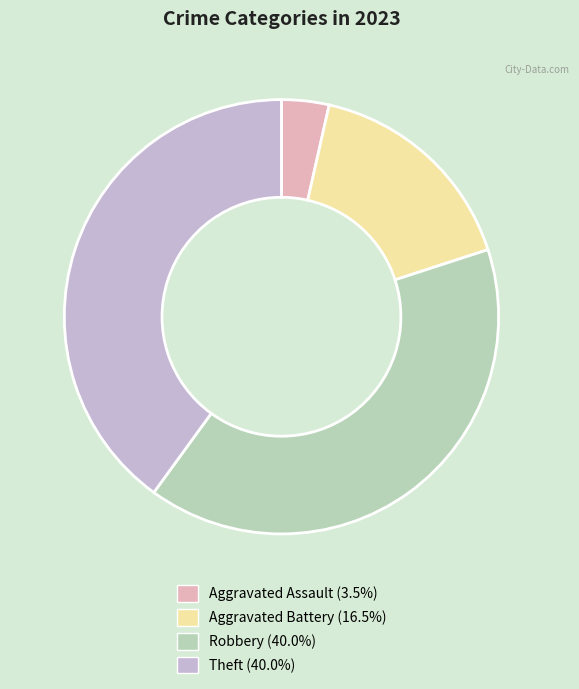

Is it true that Robbery is 40% of the pie?

True